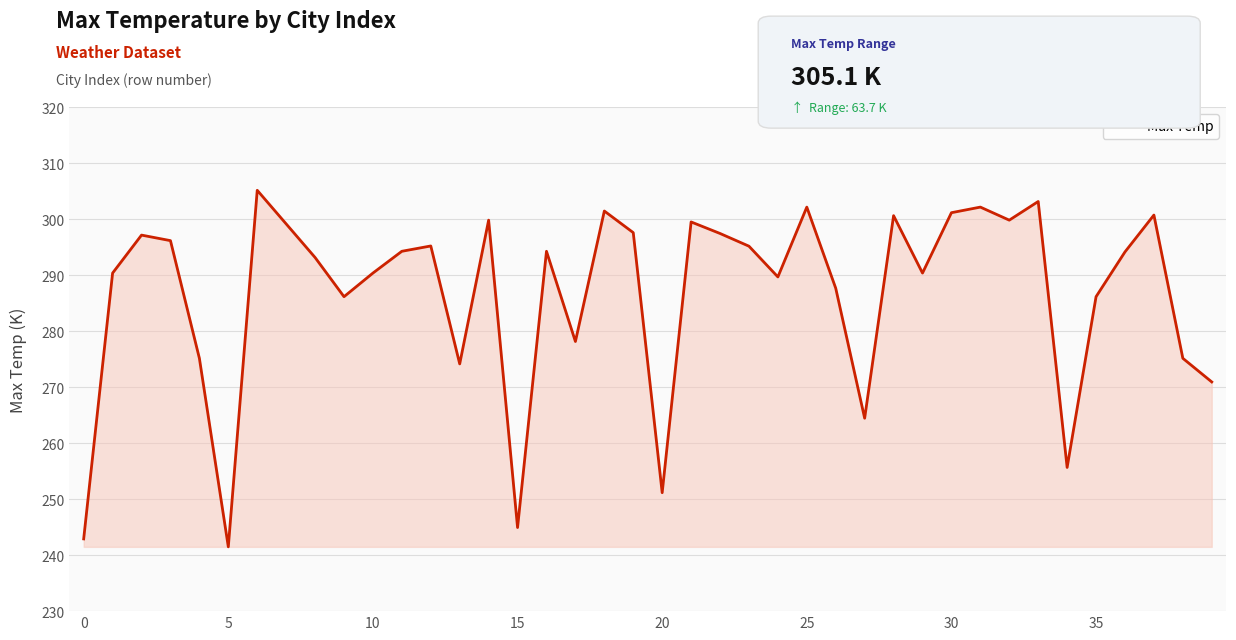

What is the minimum value shown in the chart?

241.5